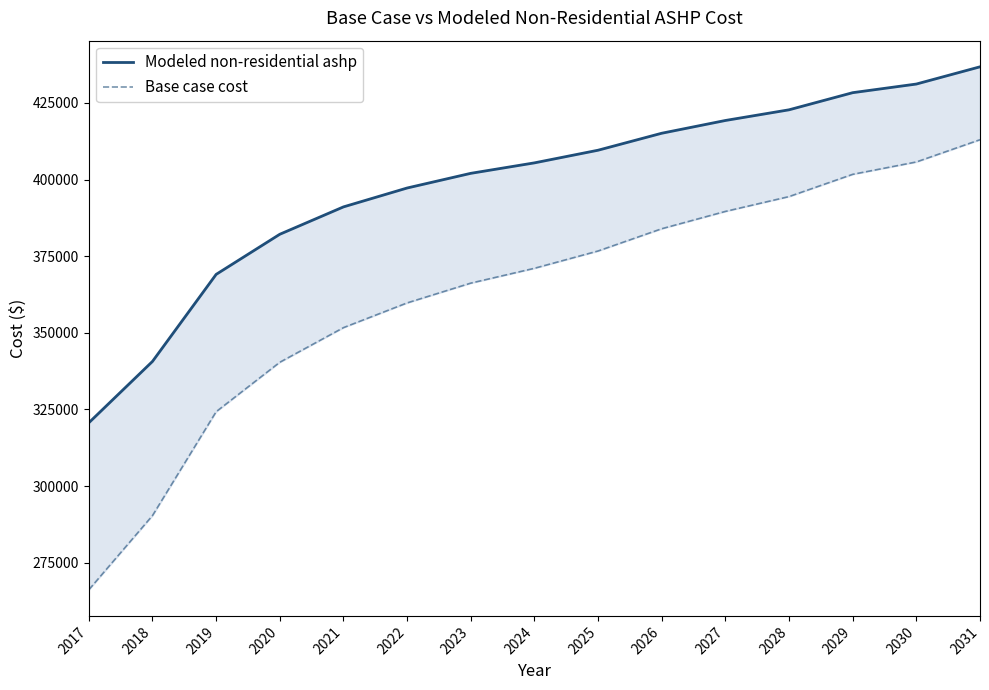

What are all the series names shown in the legend?

Modeled non-residential ashp, Base case cost